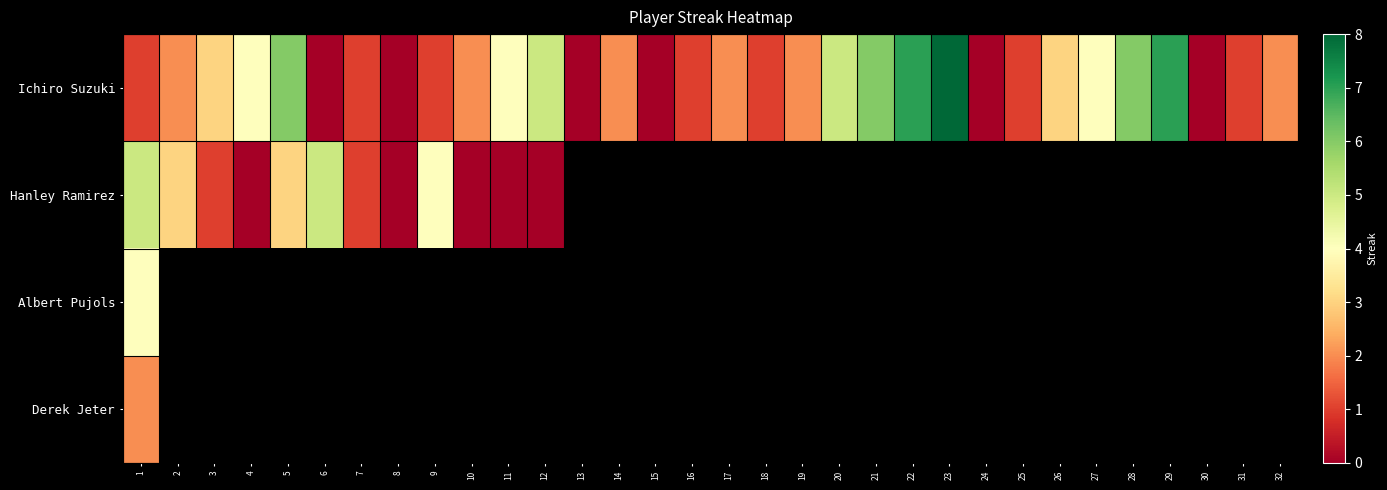

What is the highest value of the Ichiro Suzuki series?

8.0